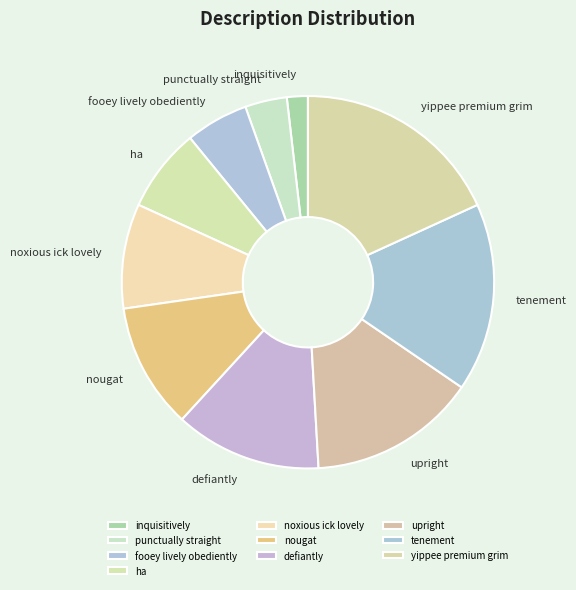

Which category has the biggest portion of the pie?

yippee premium grim